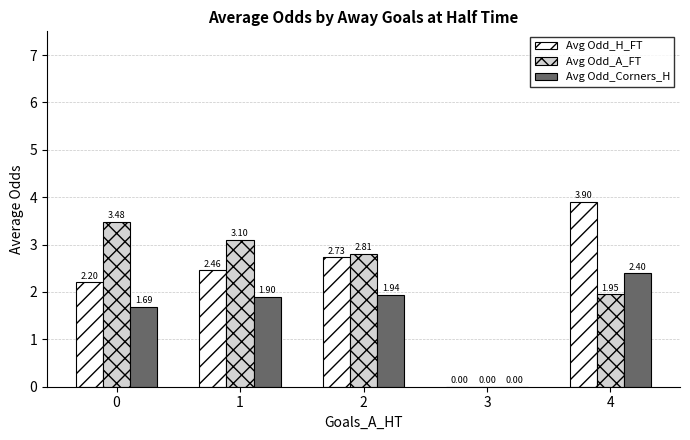

Is the value of Avg Odd_H_FT at 4 greater than the value of Avg Odd_A_FT at 3?

Yes